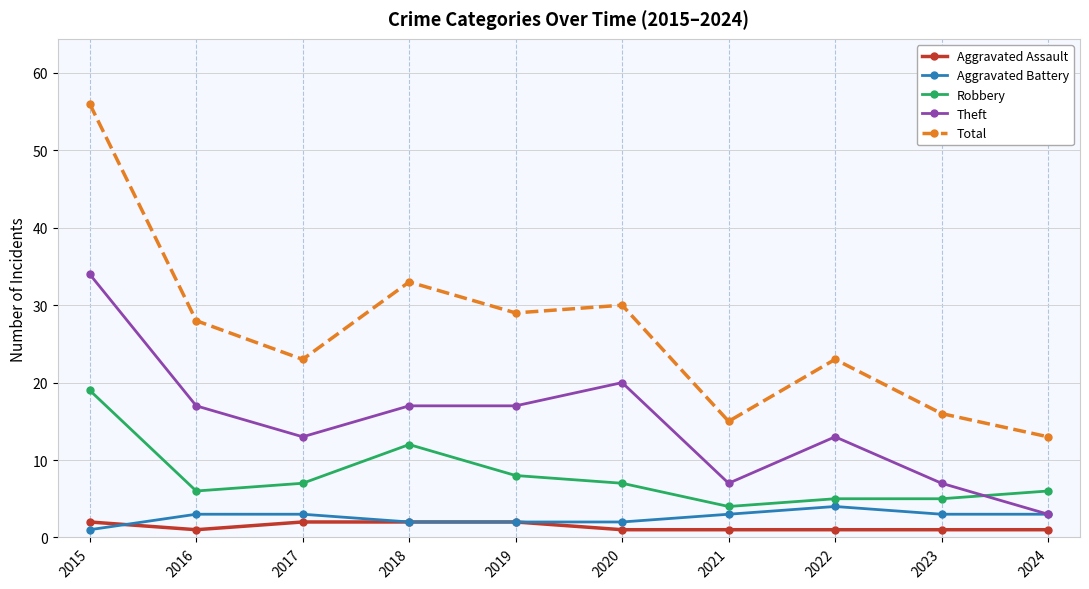

What is the difference between the Aggravated Assault values at 2020 and 2015?

1